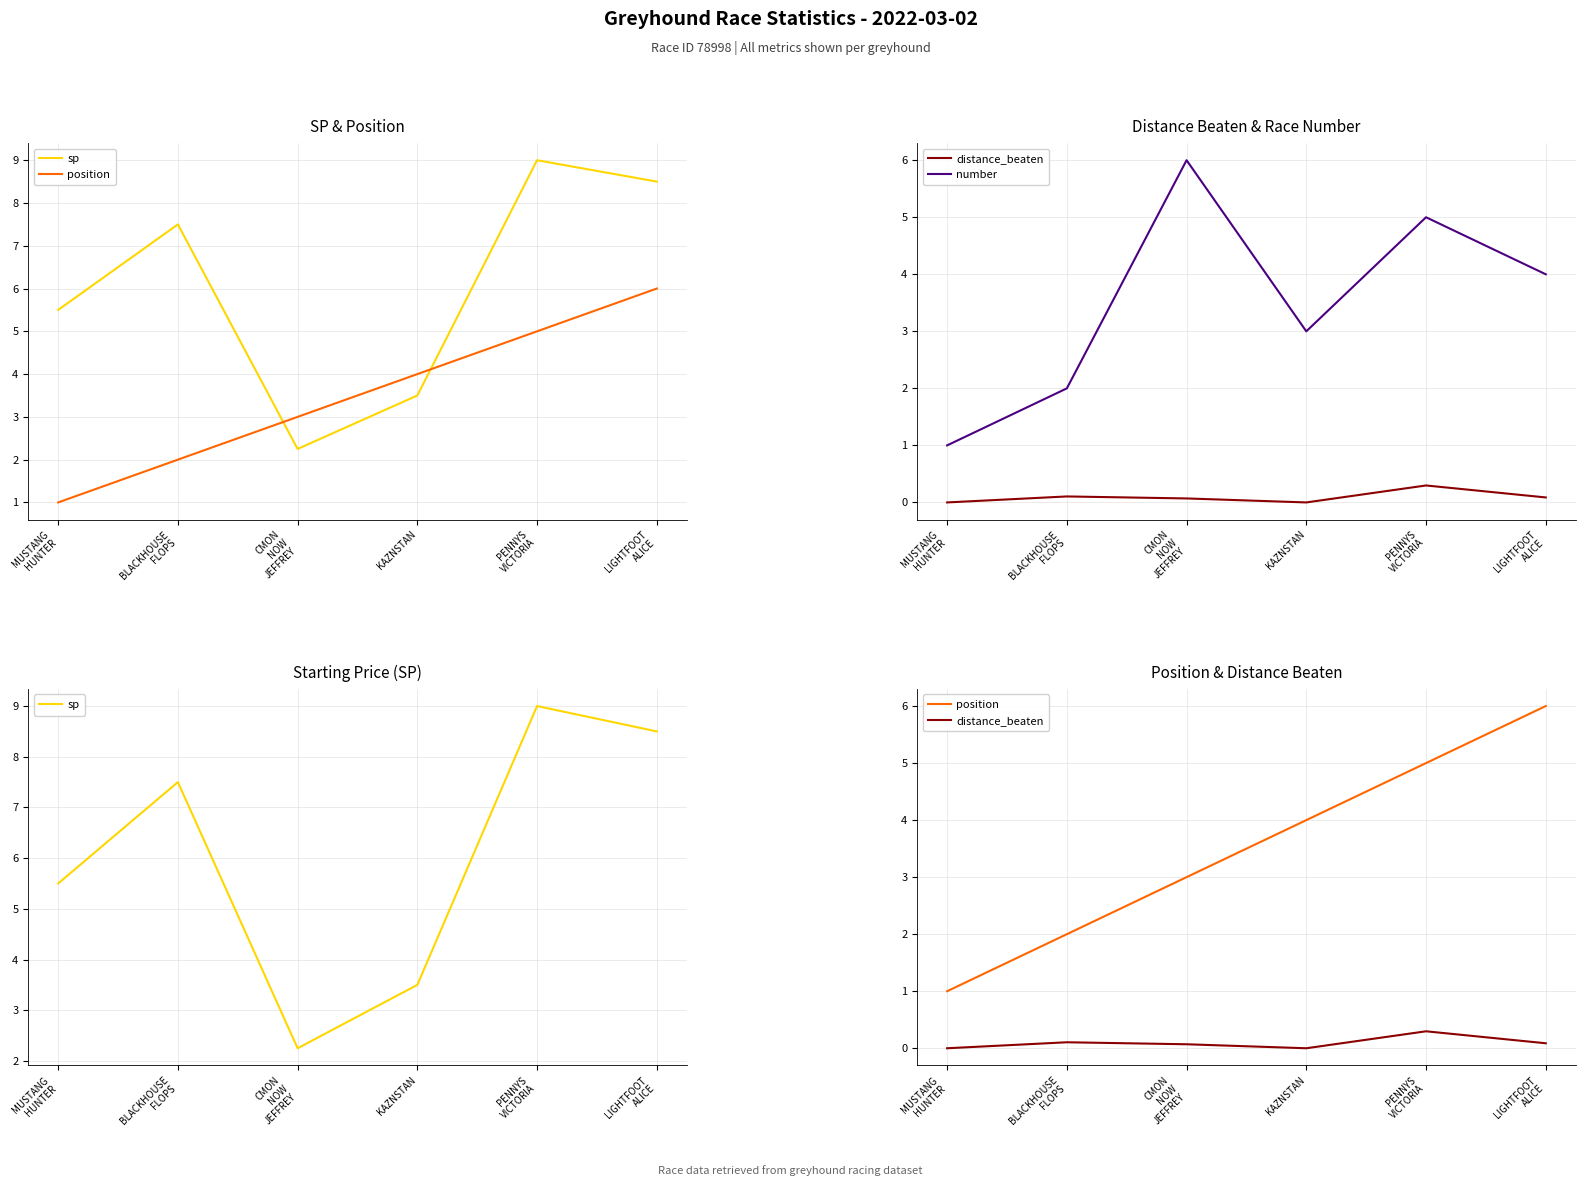

Which category has the lowest value across all series?

MUSTANG
HUNTER